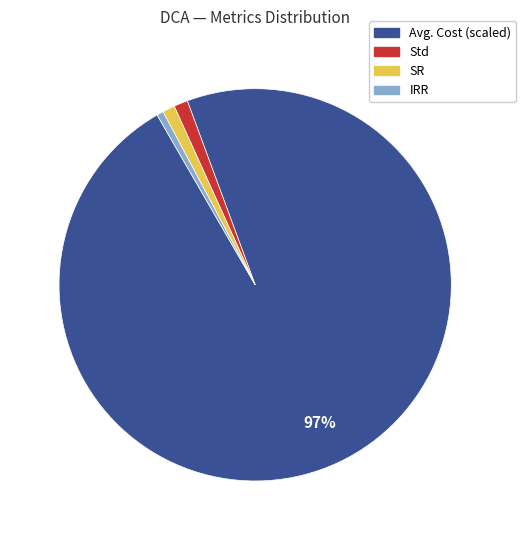

Is there any slice that represents more than half of the pie?

Yes